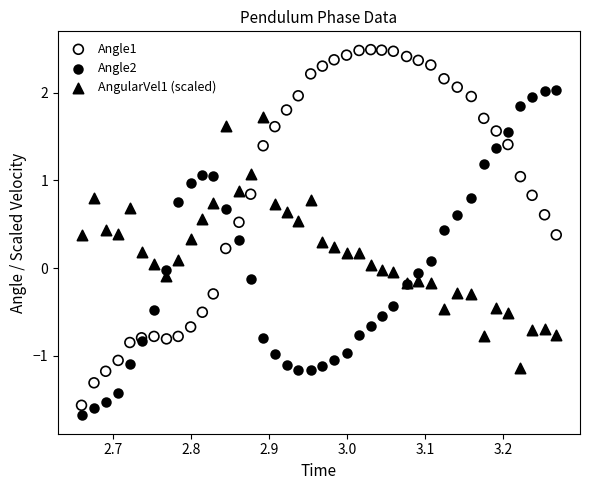

Which series reaches the minimum Y coordinate?

Angle2